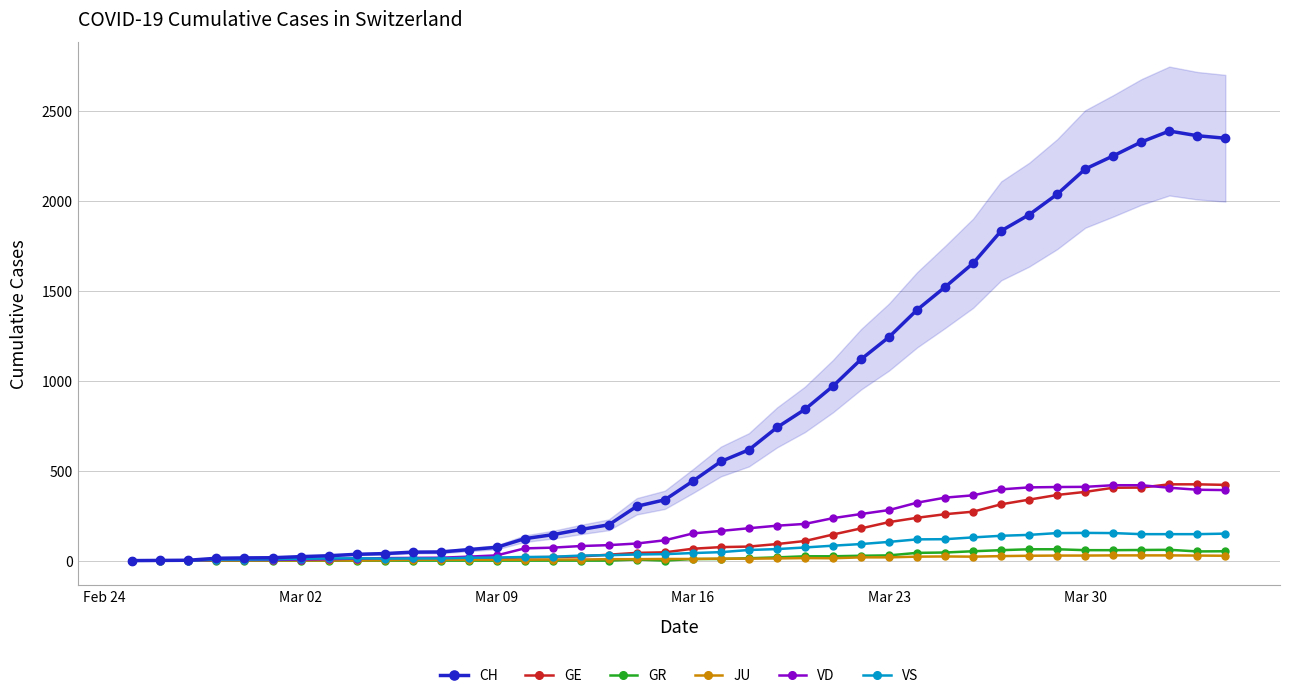

At Mar 16, list the series in order from largest to smallest.

CH, VD, GE, VS, GR, JU